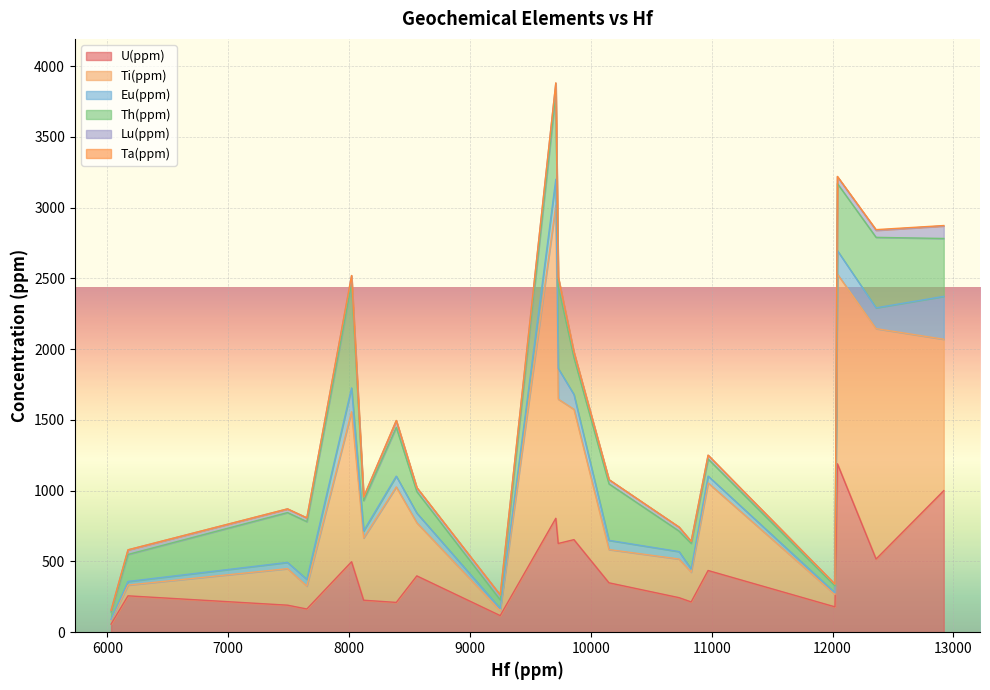

What is the sum of the Lu(ppm) values at 6030 and 8390?

59.8